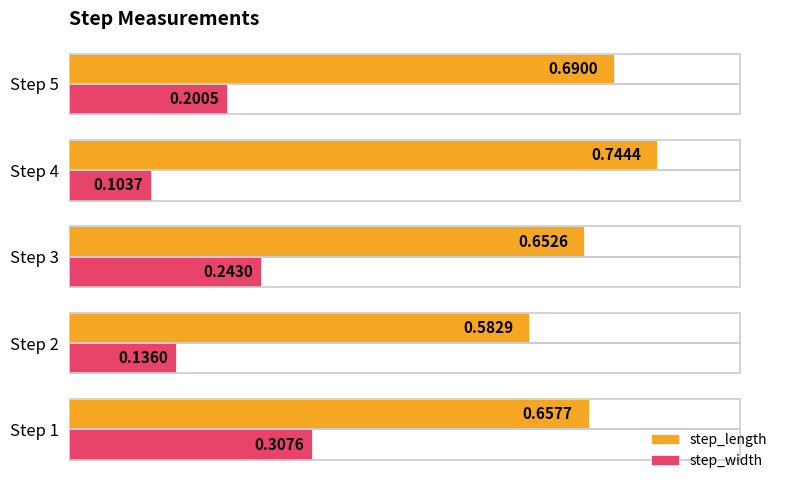

Which series has the widest spread of values?

step_width